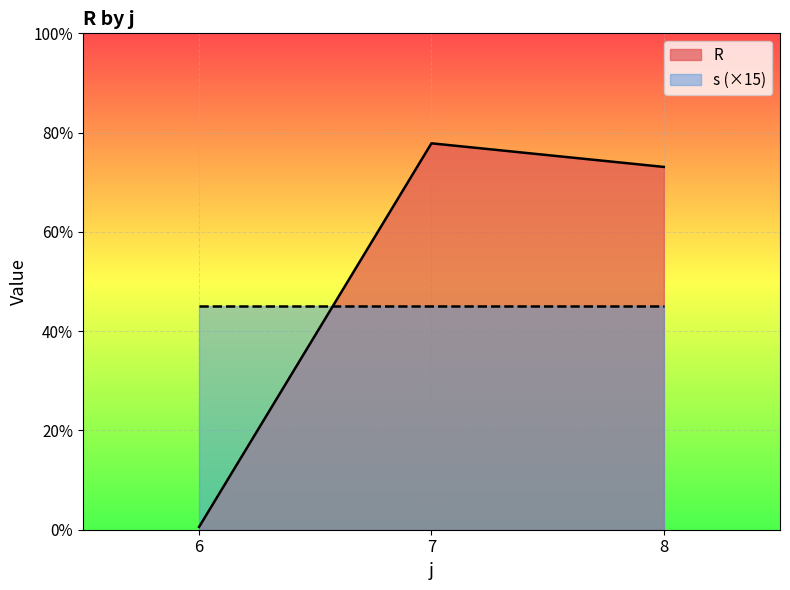

Where does the s series first go above 3?

3